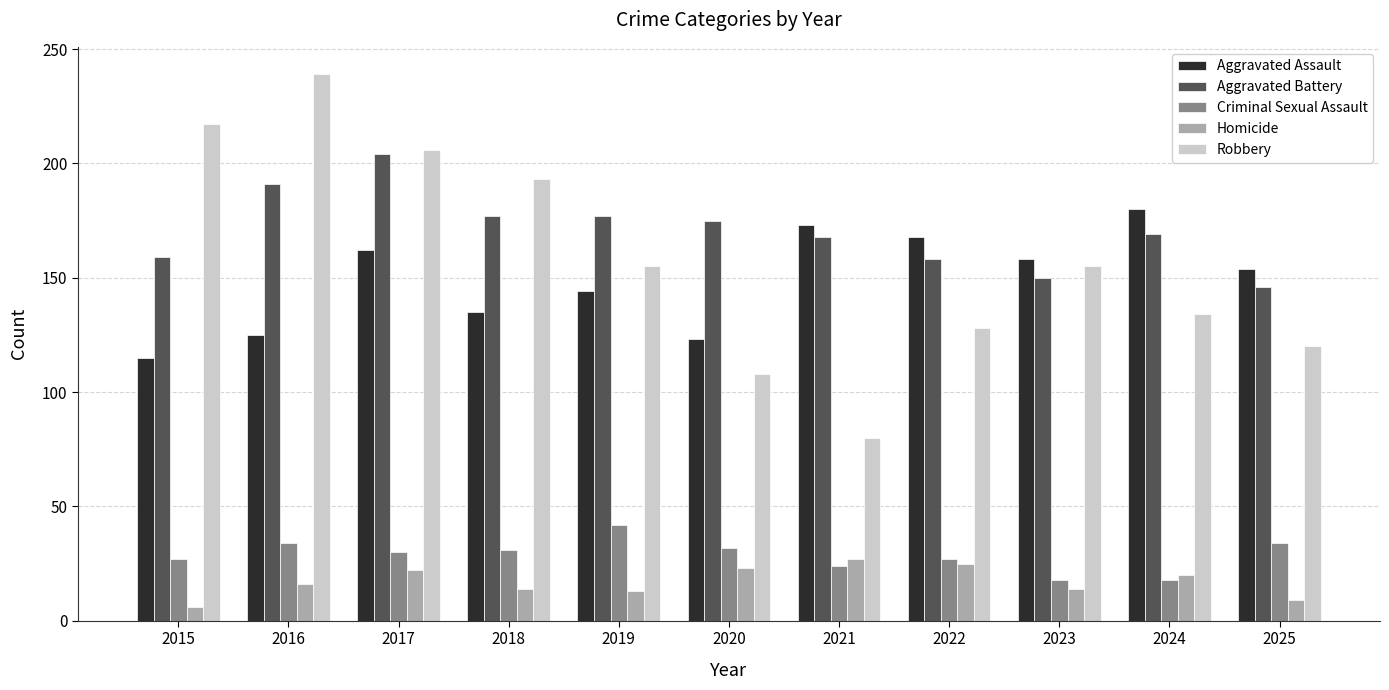

Which series changed the most between 2017 and 2021?

Robbery